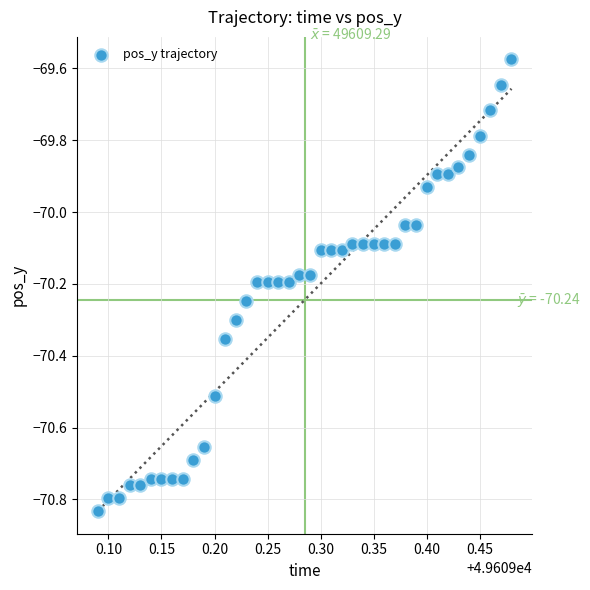

What is the range of X values (max minus min)?

0.4